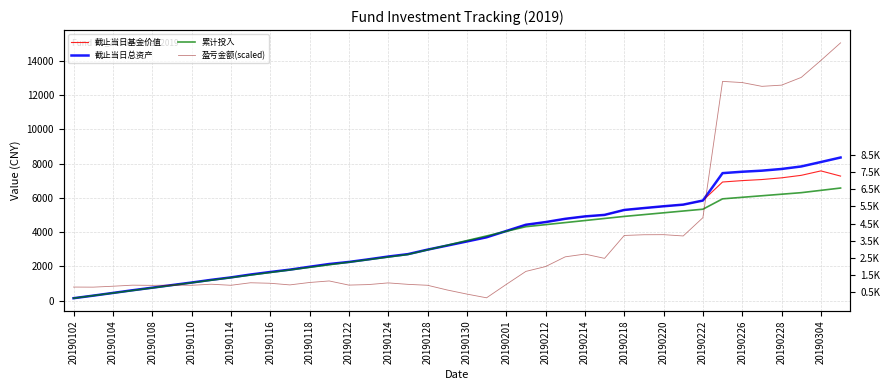

Which series has the largest range (max minus min)?

盈亏金额(scaled)